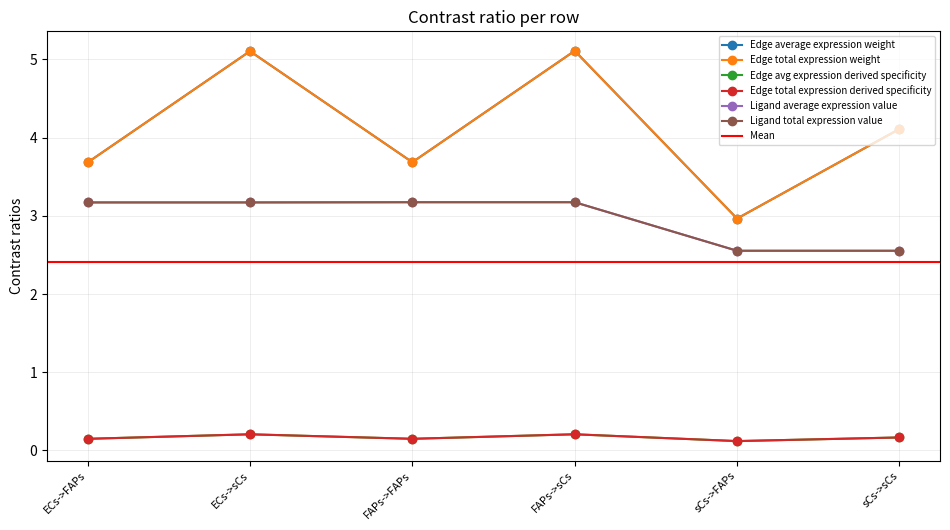

The value of Ligand total expression value at ECs->sCs is 0.9. True or false?

False